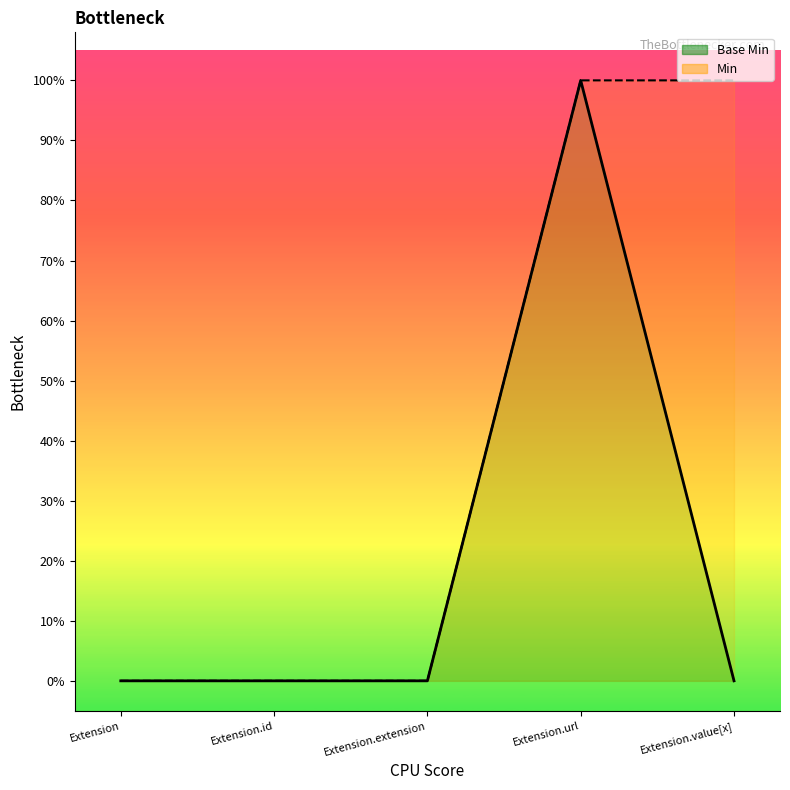

What is the label of the 4th point from the left?

Extension.url